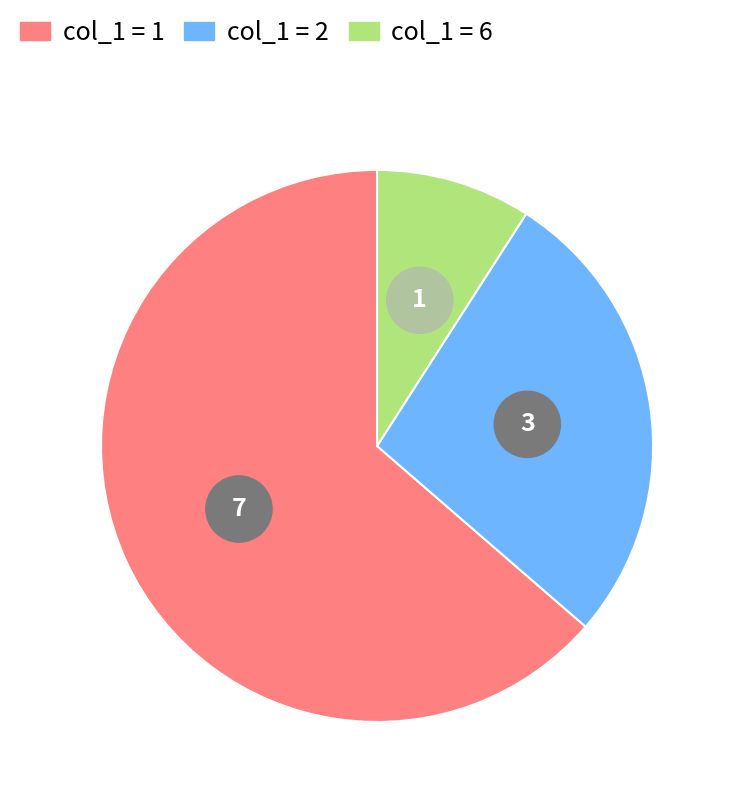

Is there any slice that represents more than half of the pie?

No